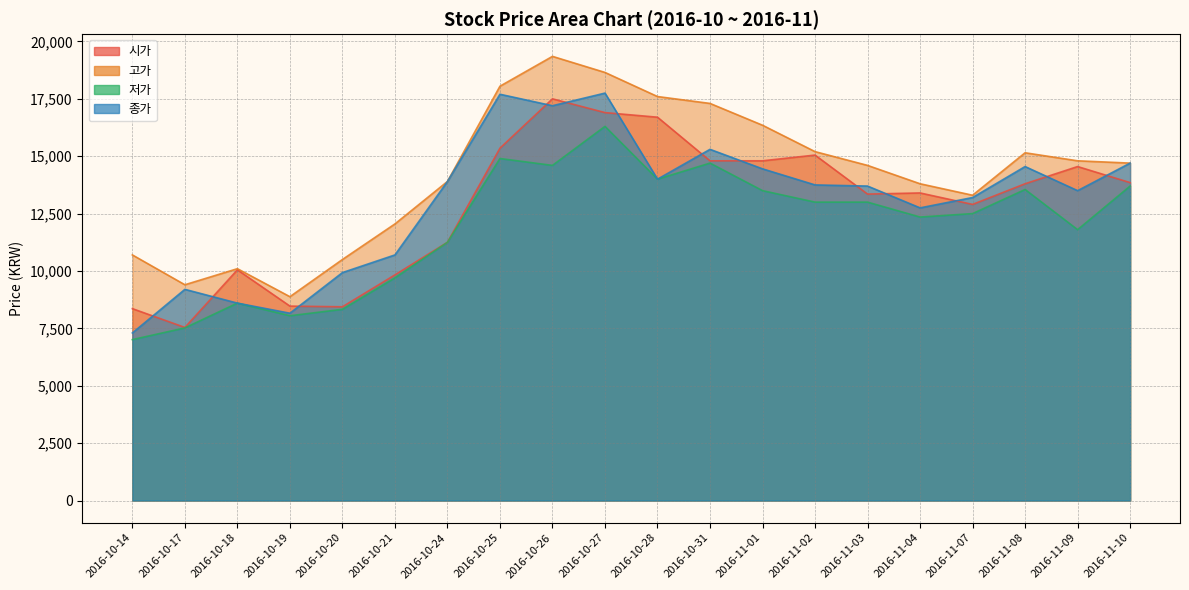

How many data points in 시가 are above 13800?

9